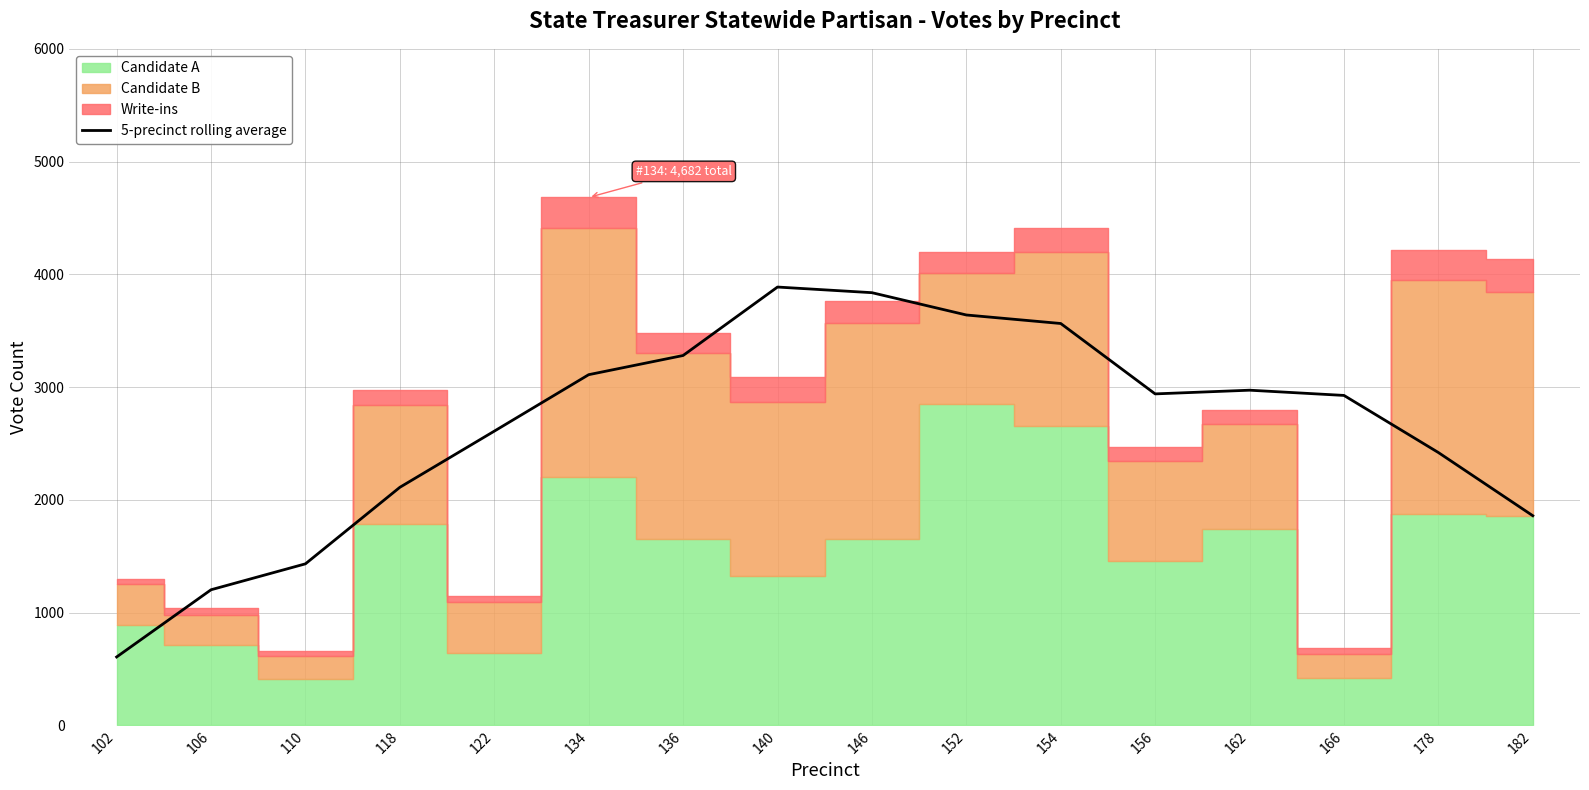

Is it true that the value at 110 is 1431.8?

True